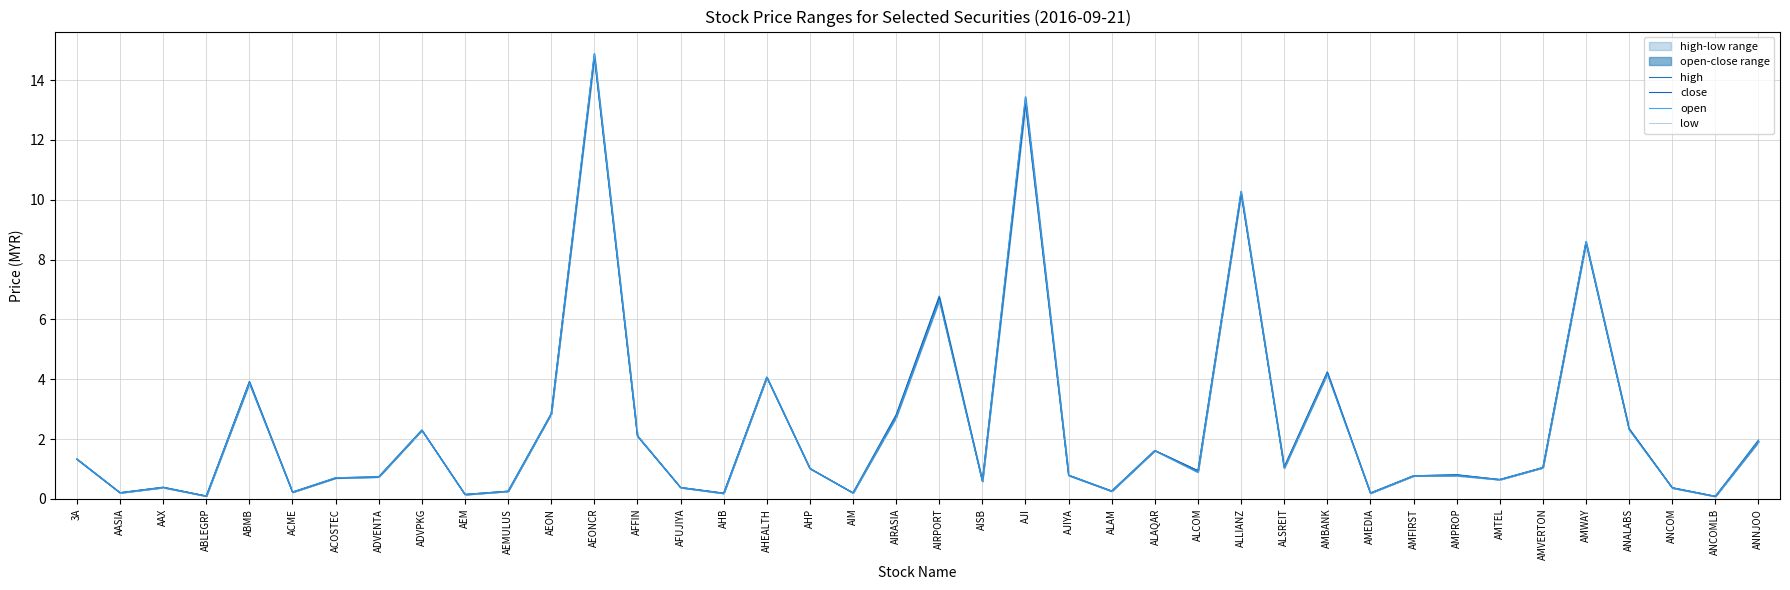

True or false: high and low intersect in this chart.

False